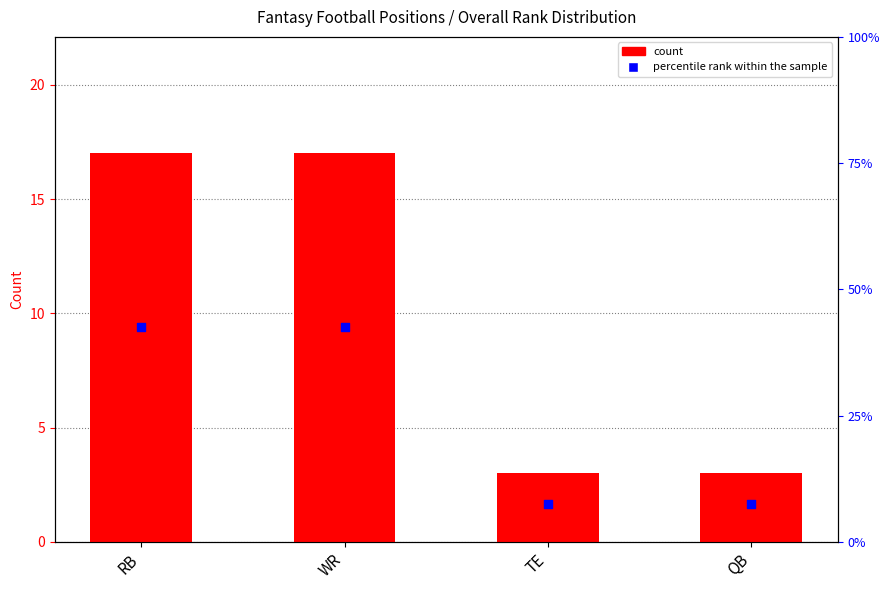

Which series contains the highest Y value?

percentile rank within the sample